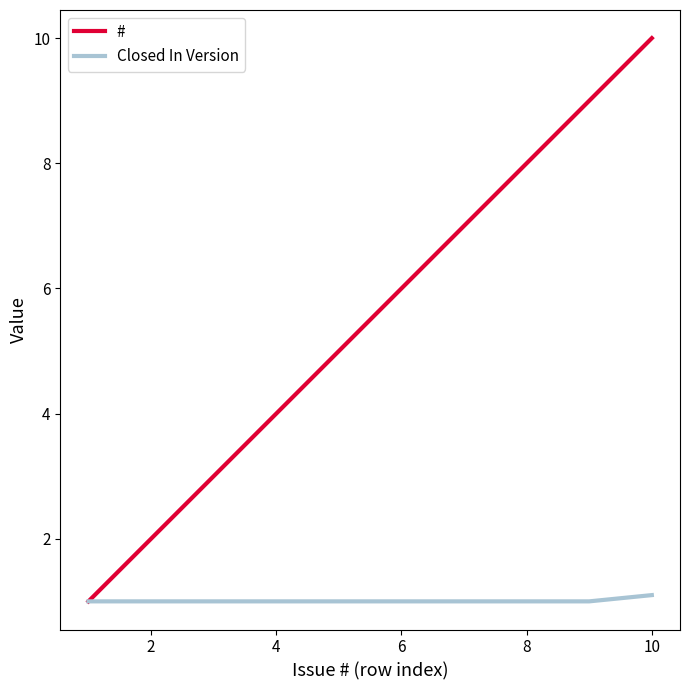

Which series has the largest range (max minus min)?

#